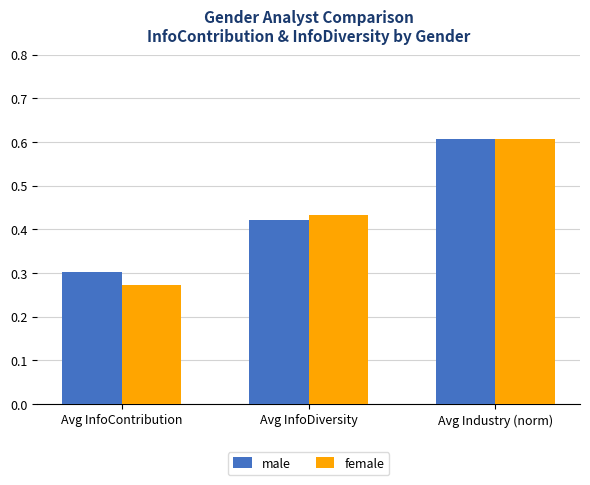

How many bars are there in total?

6